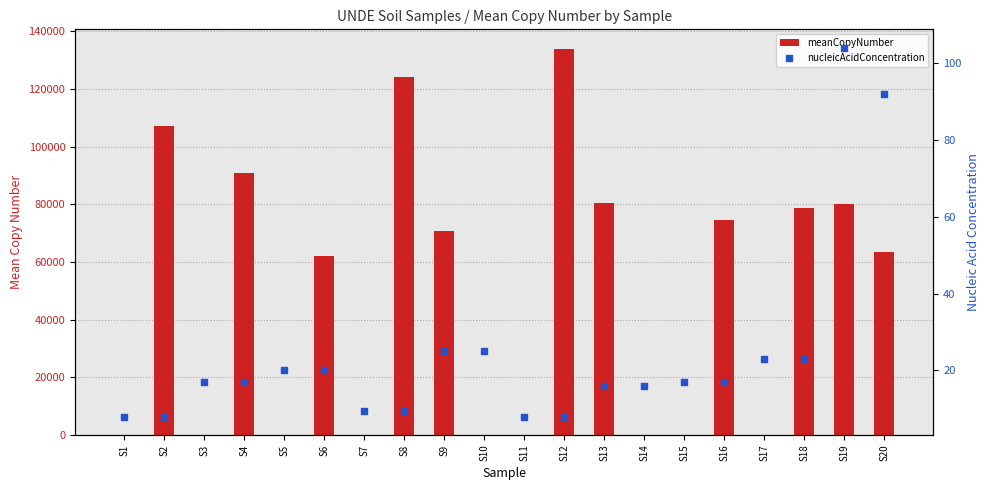

At how many categories does at least one series exceed 39862?

11